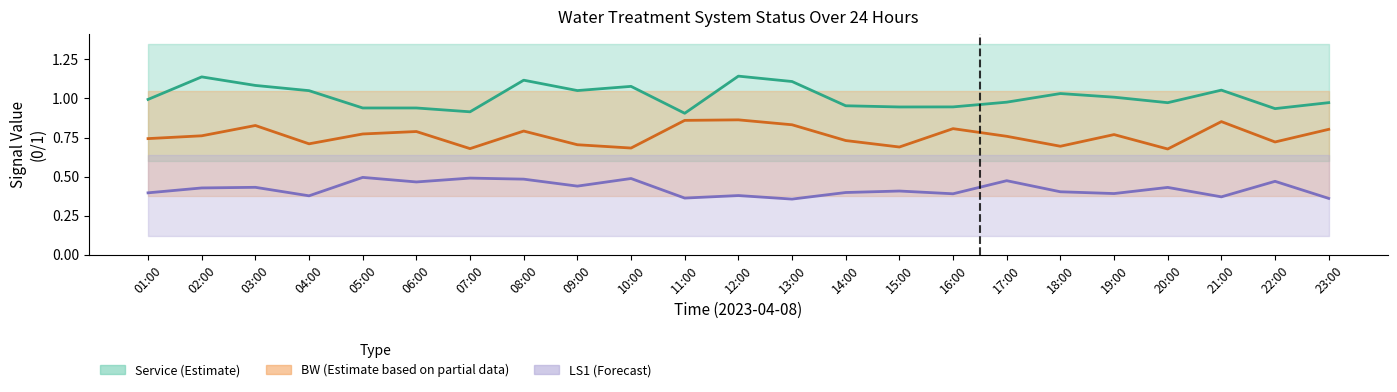

How many interior local peaks does the Service (Estimate) series have?

6